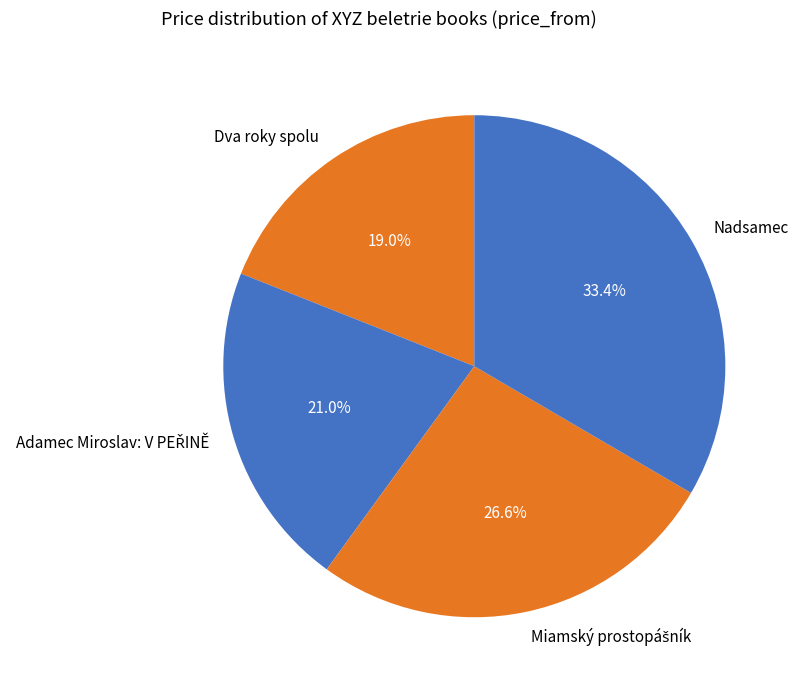

Is there any slice that represents more than half of the pie?

No